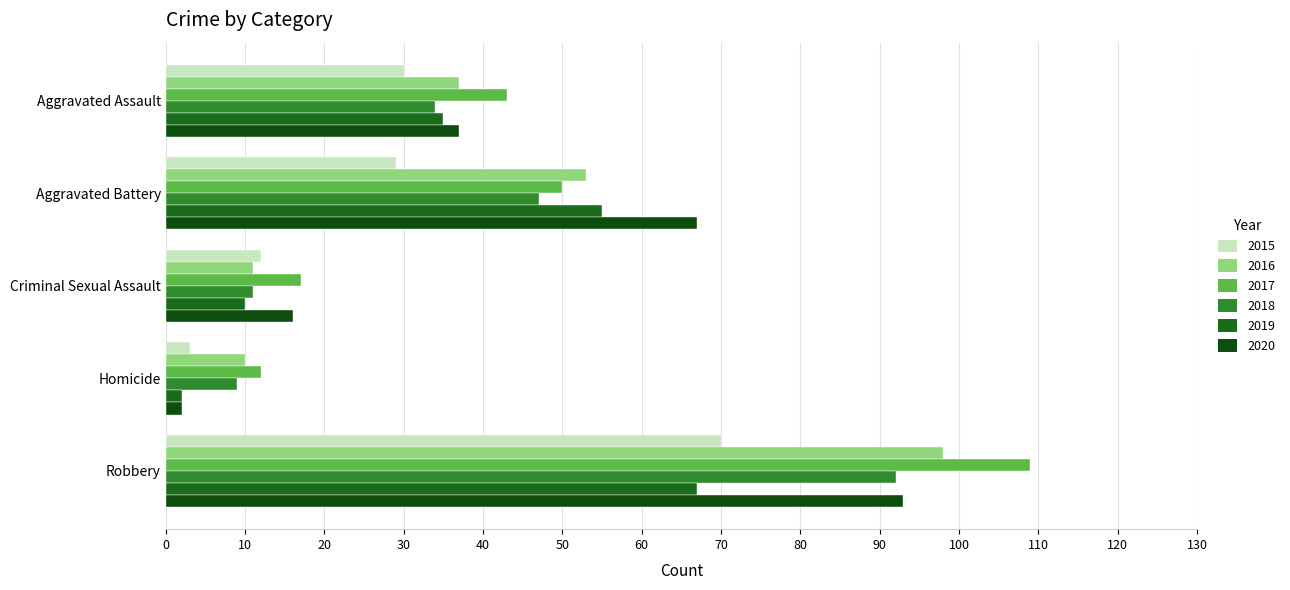

Reading left to right, extract all data points from this chart.

2015: 30	29	12	3	70
2016: 37	53	11	10	98
2017: 43	50	17	12	109
2018: 34	47	11	9	92
2019: 35	55	10	2	67
2020: 37	67	16	2	93